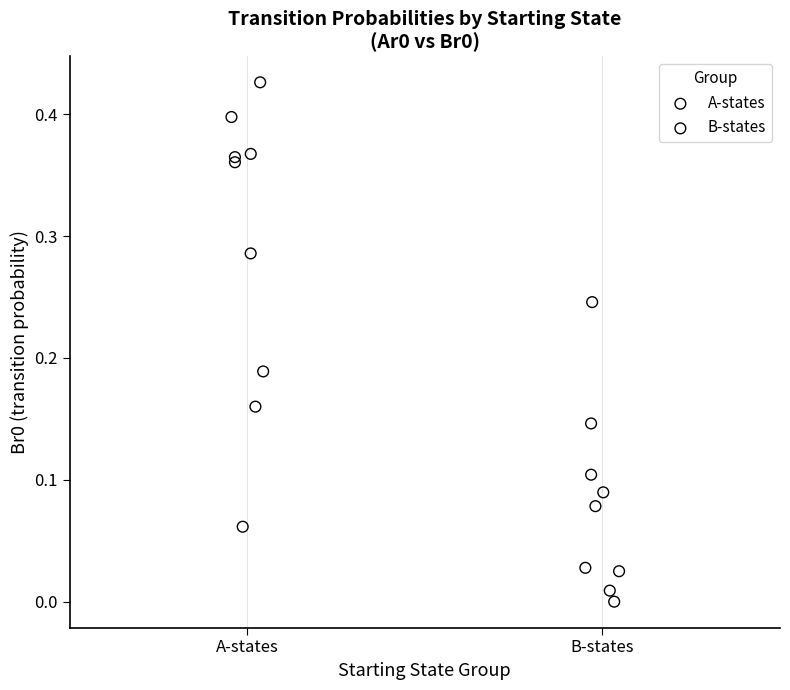

What are all the series names shown in the legend?

A-states, B-states